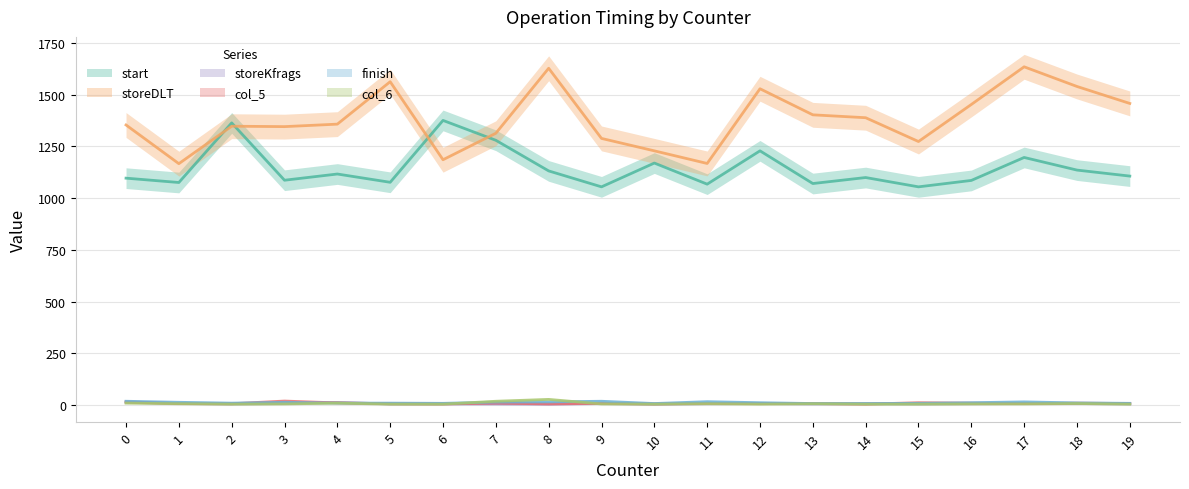

Read the start value at 10, to the nearest 50.

1150